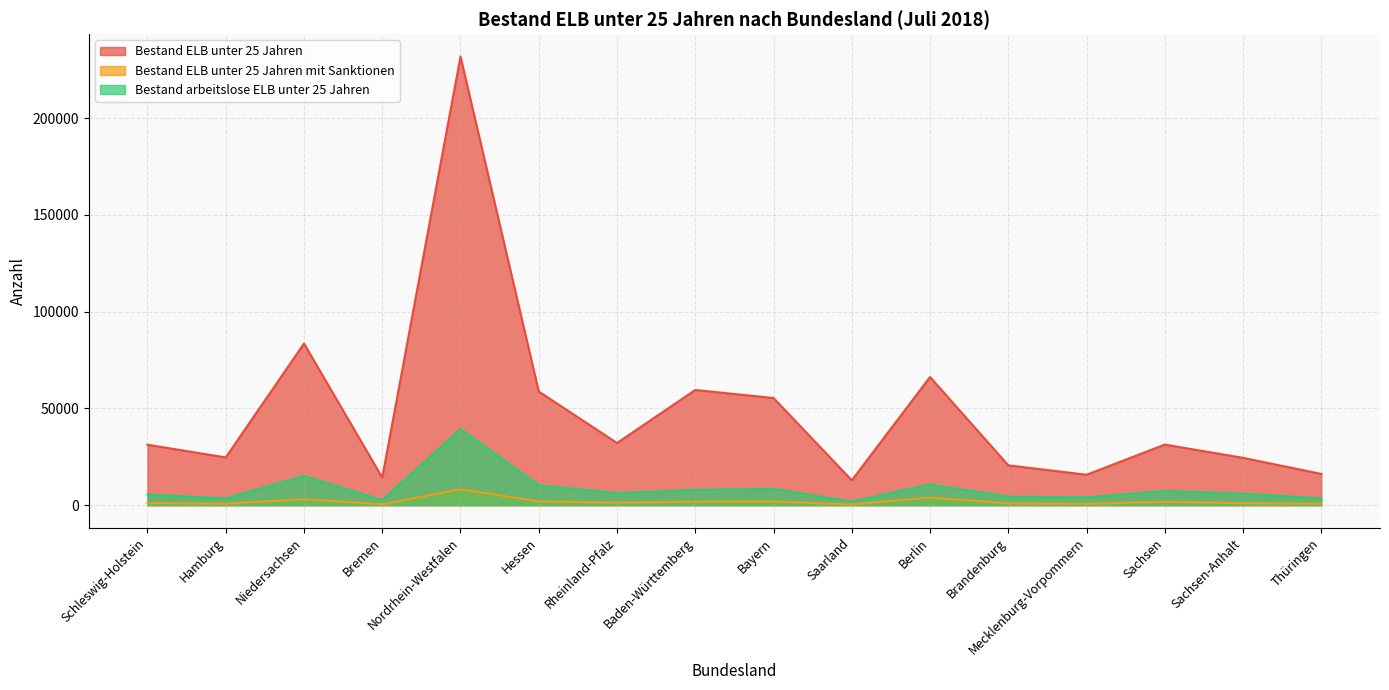

At which label does Bestand ELB unter 25 Jahren mit Sanktionen reach its peak?

Nordrhein-Westfalen